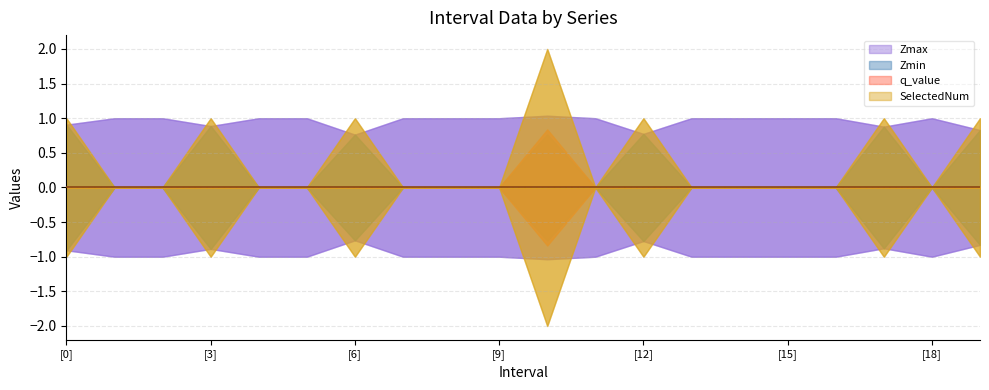

The Zmin series shows -0.6 at 8.0. True or false?

False